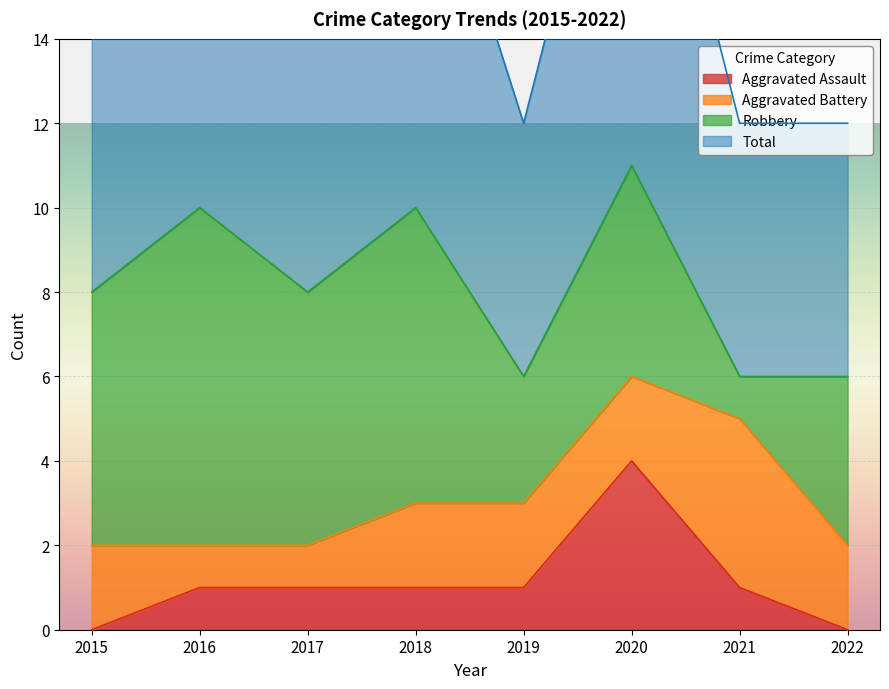

What is the difference between the Total values at 2018 and 2021?

4